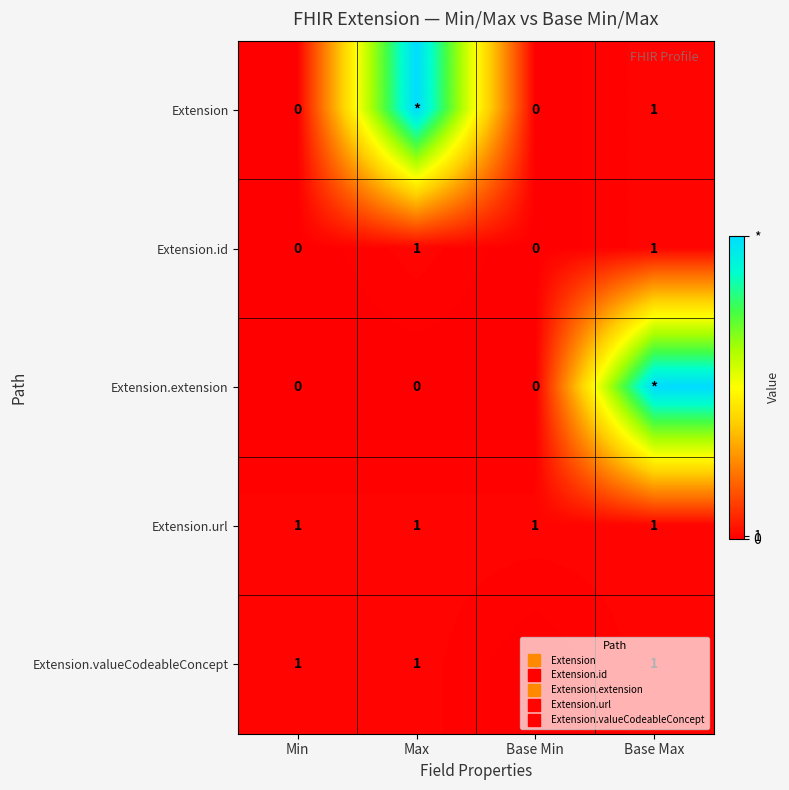

At which category is the sum across all series the highest?

Base Max